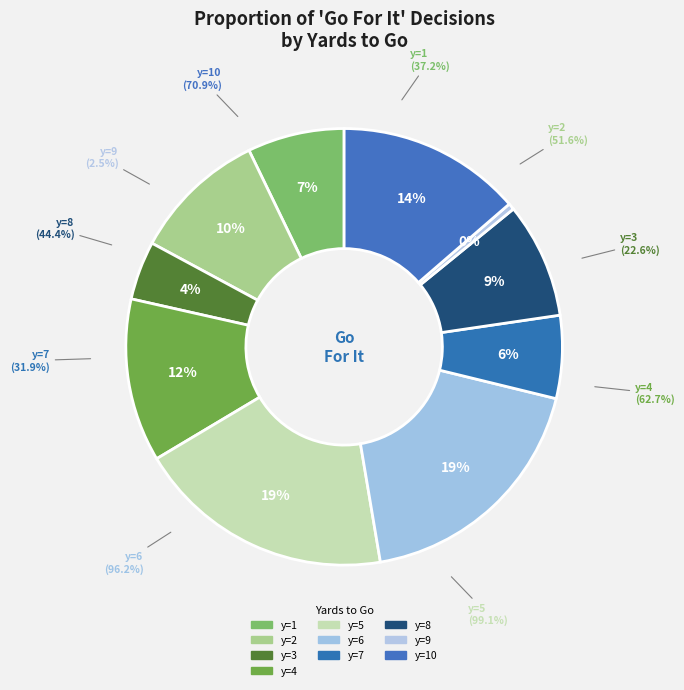

True or false: y=8 accounts for 9% of the total.

True